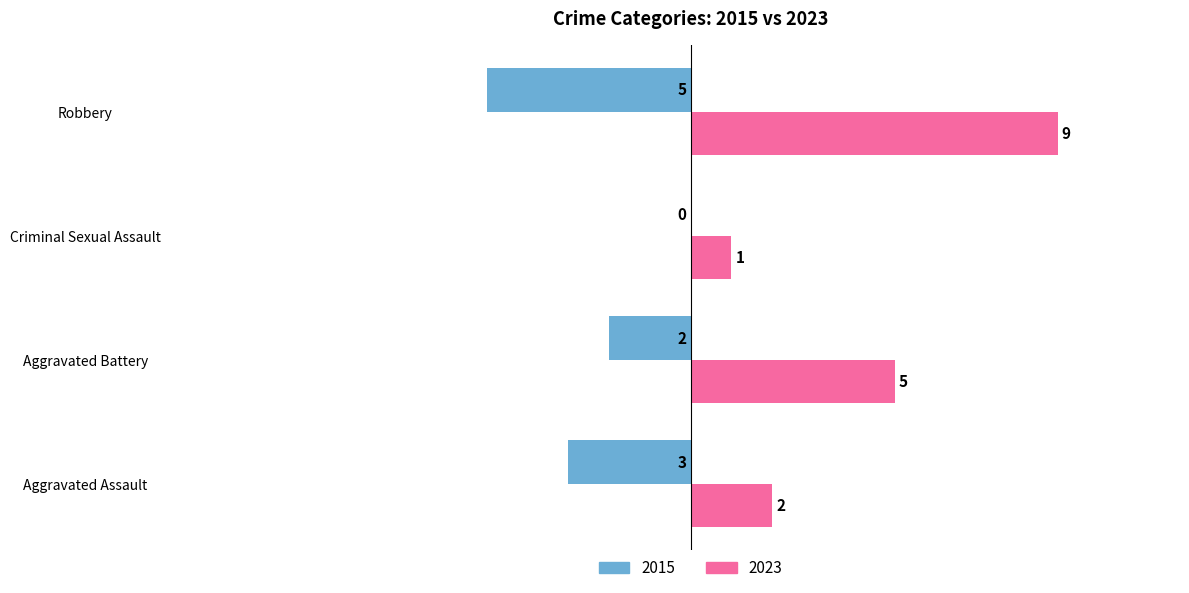

What is the sum of all 2015 values?

-10